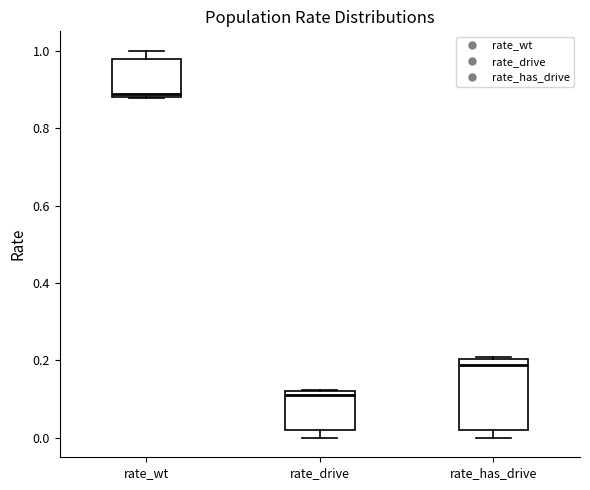

Which box's median line is the highest?

rate_wt